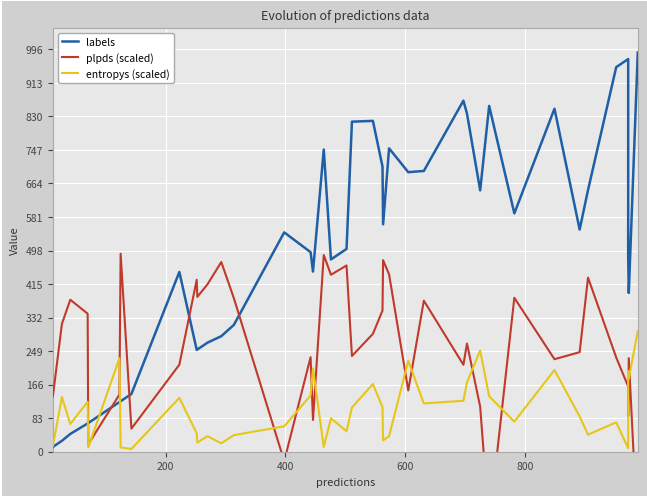

What is the difference between the maximum and second lowest values in the entropys (scaled) series?

289.9